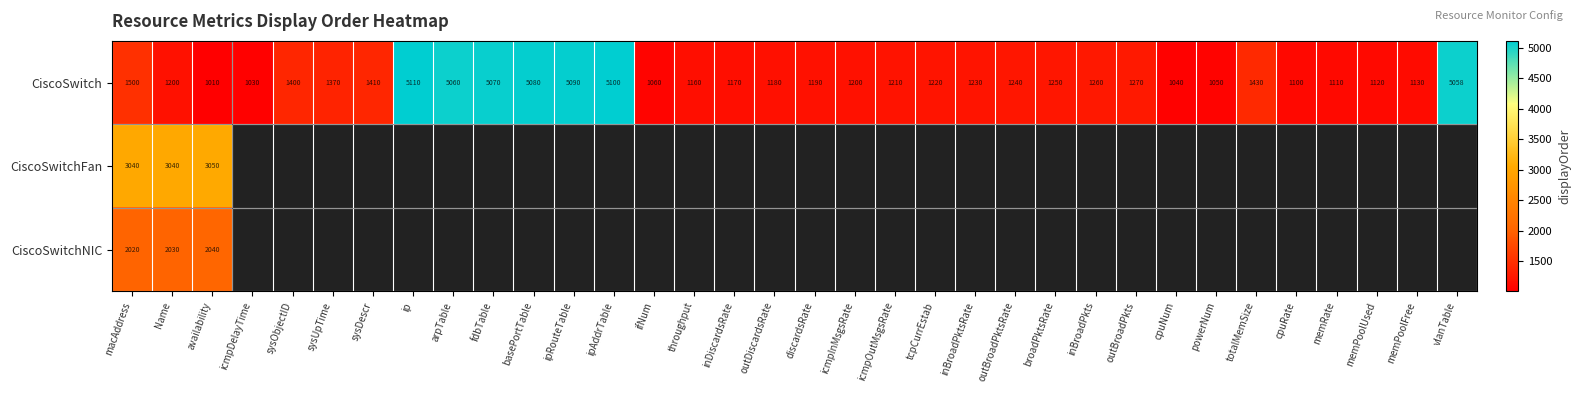

What is the sum of the CiscoSwitch values at sysDescr and Name?

2610